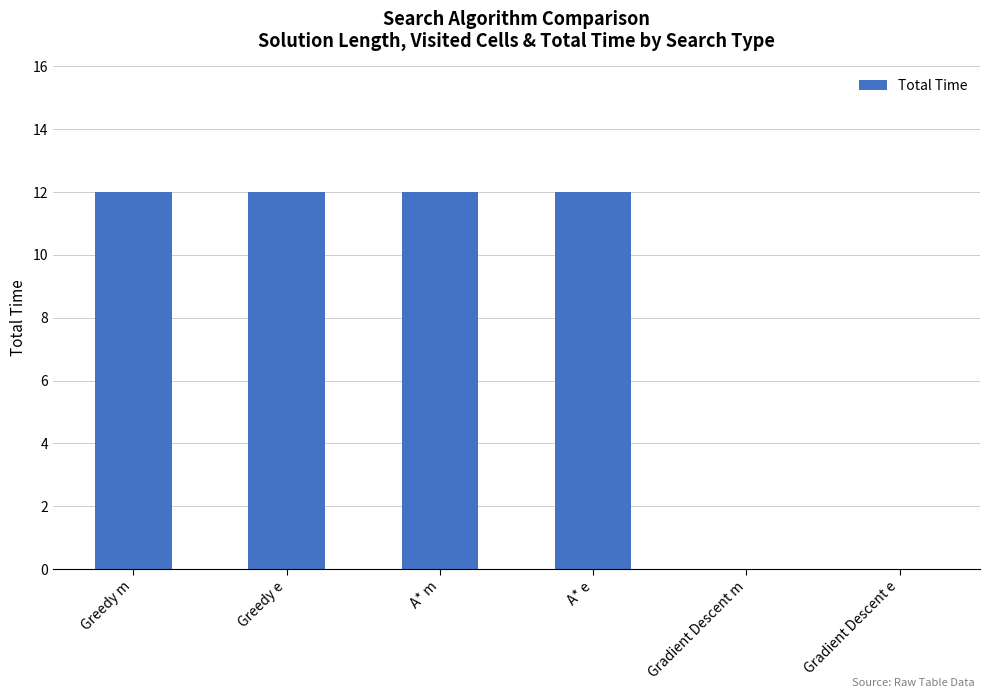

What is the sum of the values at Greedy e and Greedy m?

24